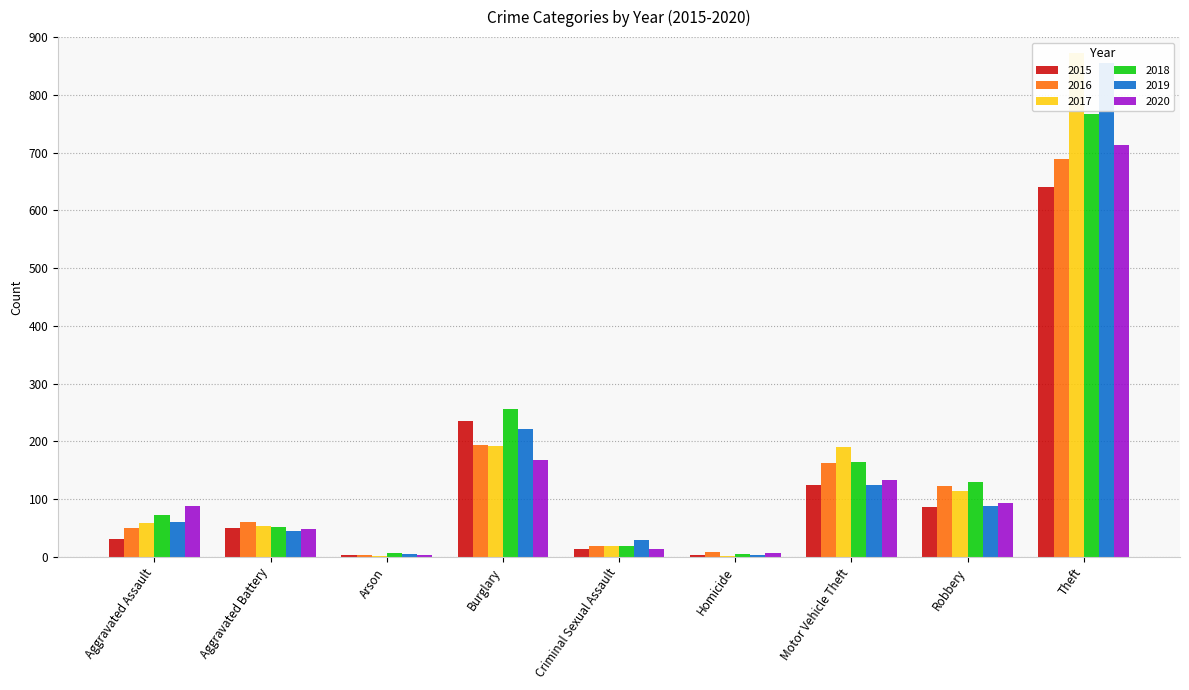

How many groups of bars are there?

9